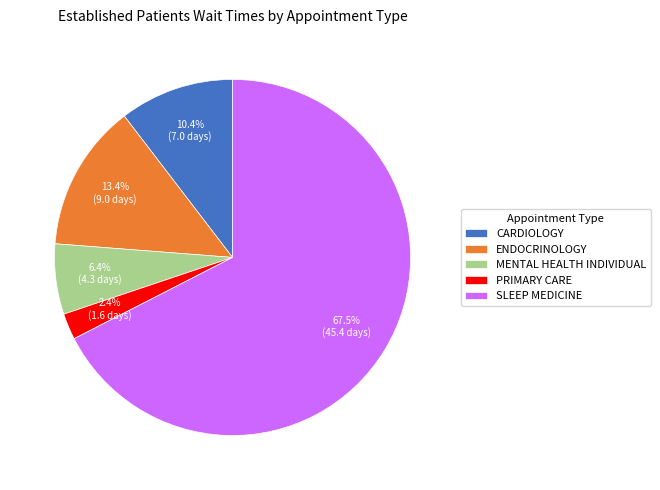

To the nearest percent, what portion does CARDIOLOGY represent?

10%